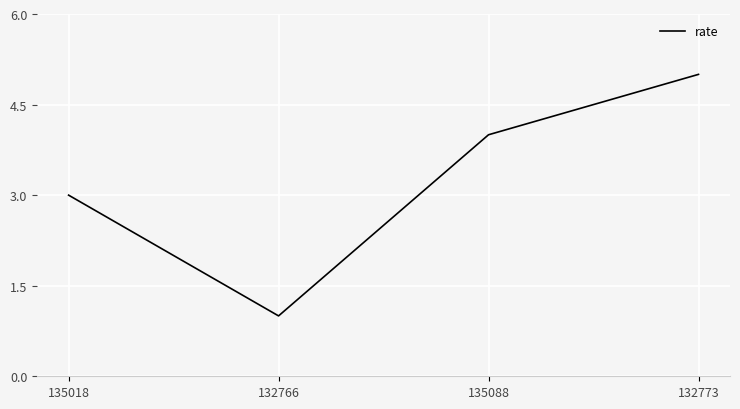

Rank the categories by value from lowest to highest.

132766, 135018, 135088, 132773